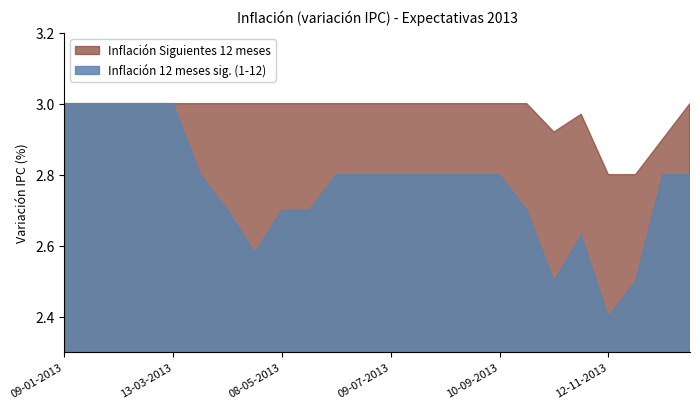

What is the value of the Inflación Siguientes 12 meses point at the 5th from the left?

3.0